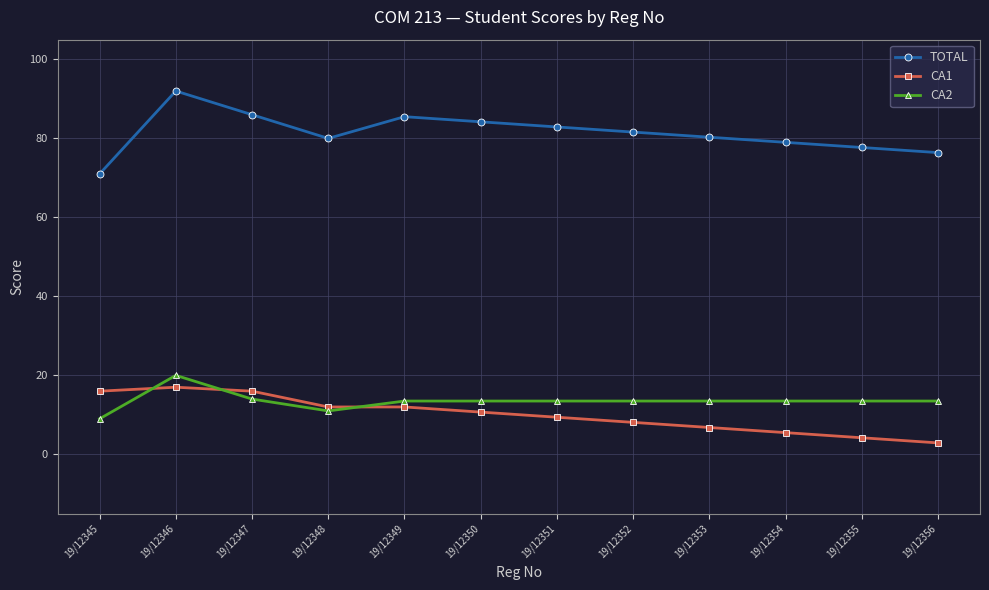

What is the difference between the CA2 values at 19/12352 and 19/12345?

4.5